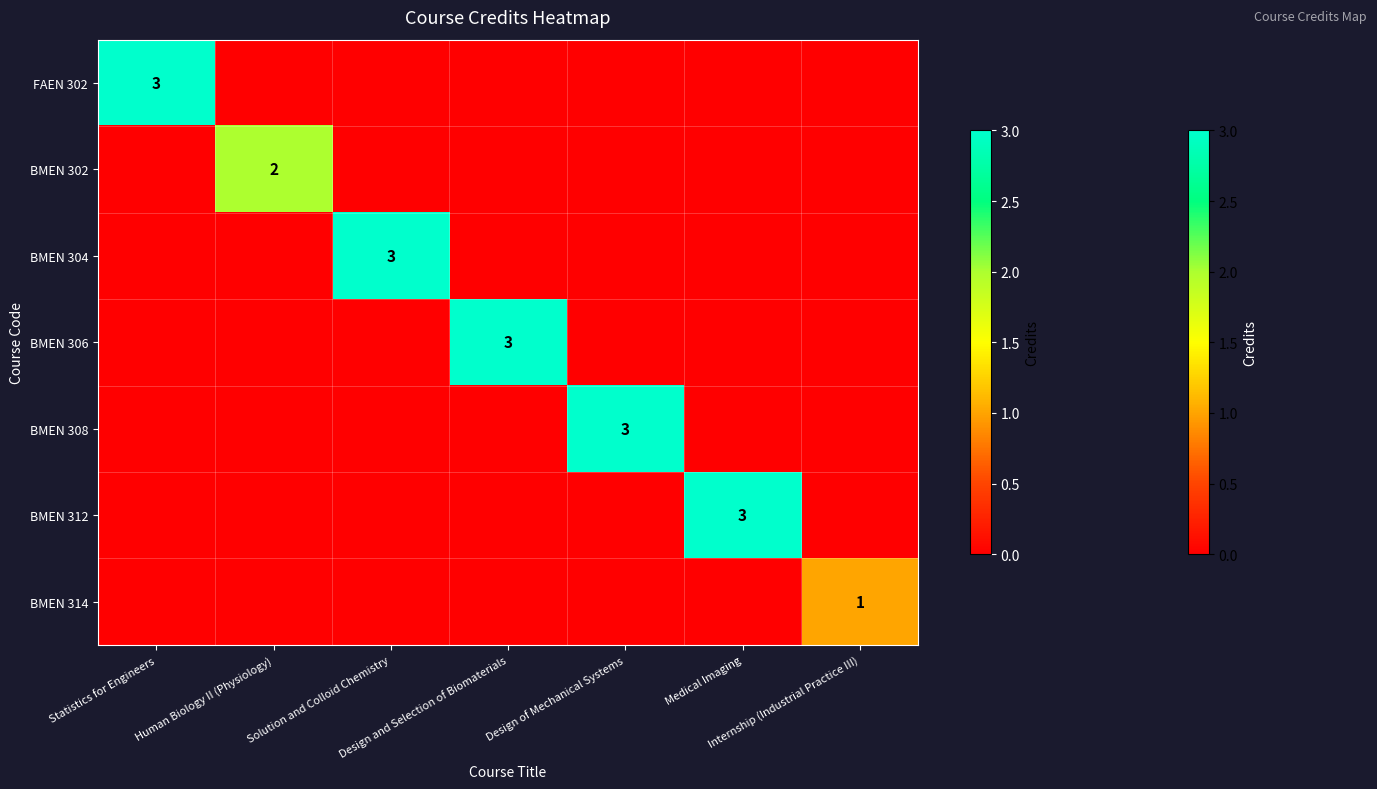

What is the greatest value displayed?

3